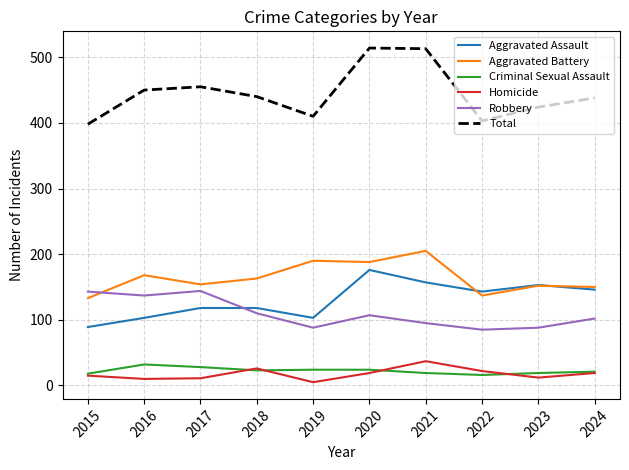

The value of Total at 2015 is 398. True or false?

True